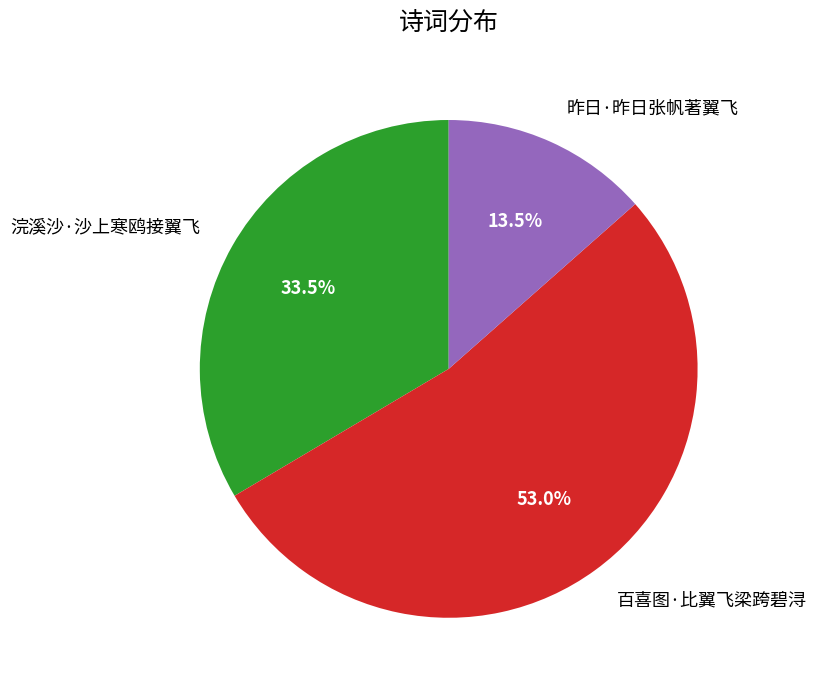

What is the majority slice?

百喜图·比翼飞梁跨碧浔